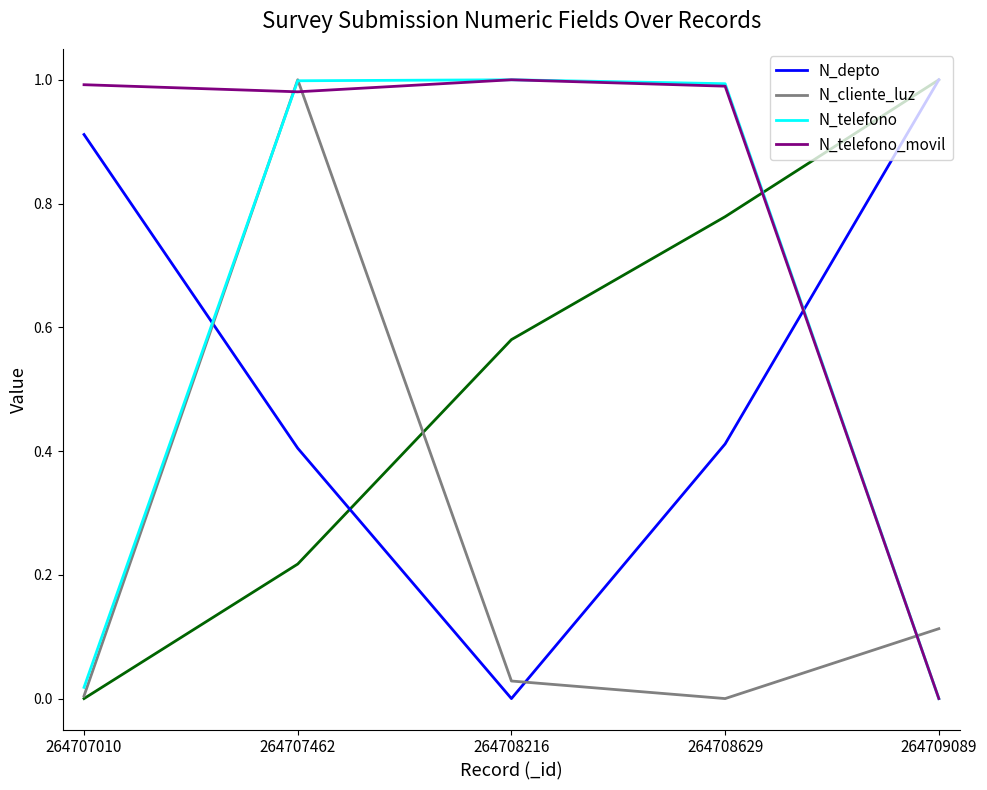

Does the chart have visible grid lines?

No